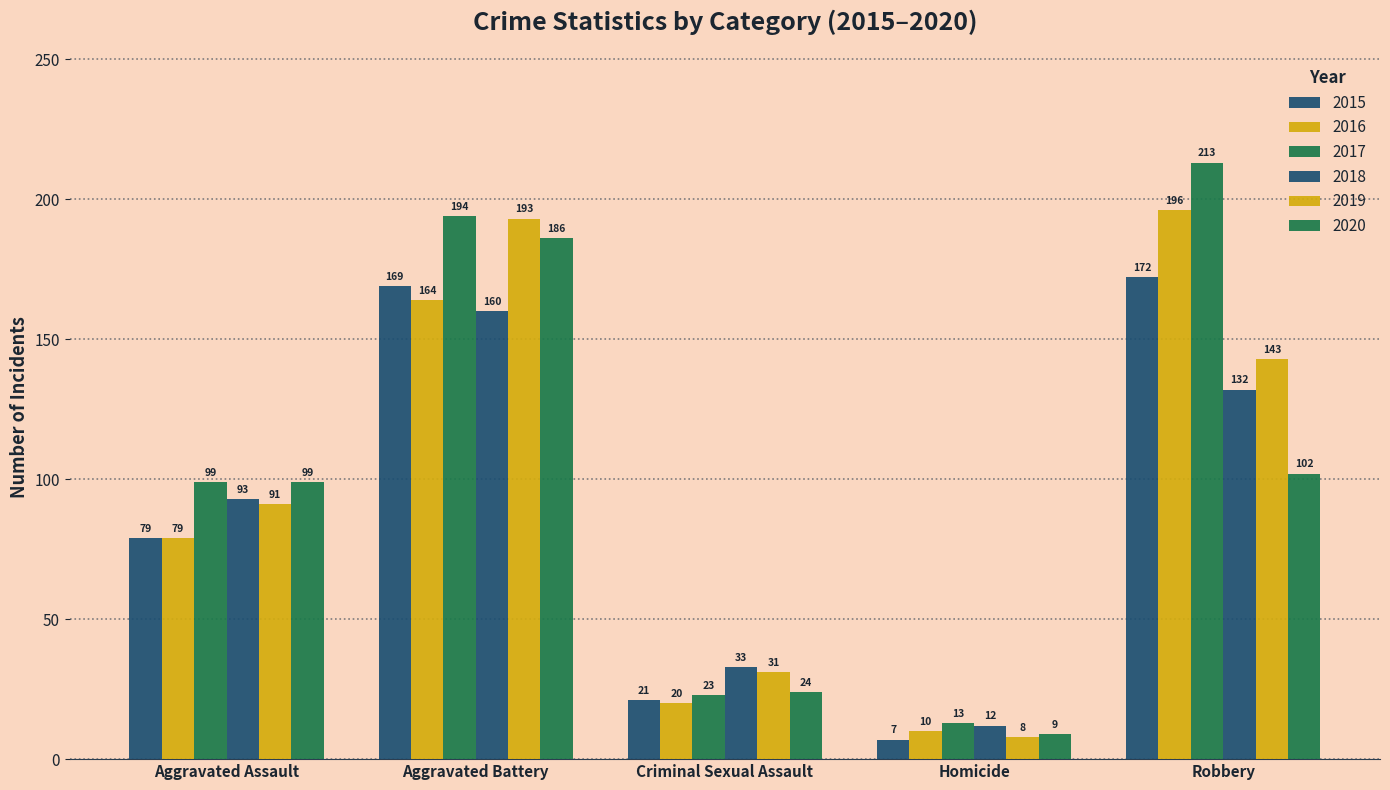

Count the number of categories in the chart.

5